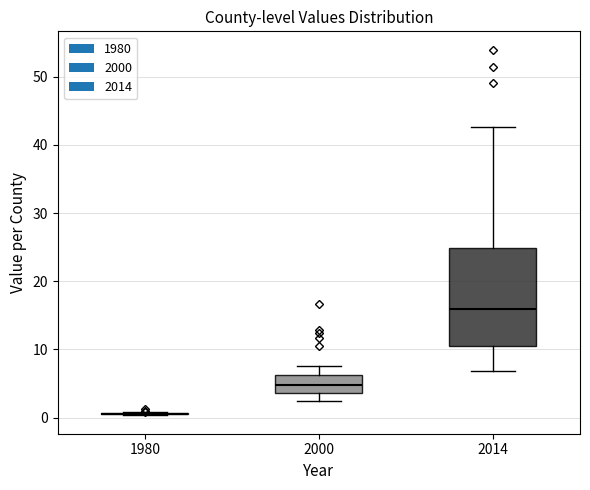

Where does the lower whisker of the box at x = 2014 end on the y-axis? The values are not printed on the chart, so give them approximately, as read against the axis.

7